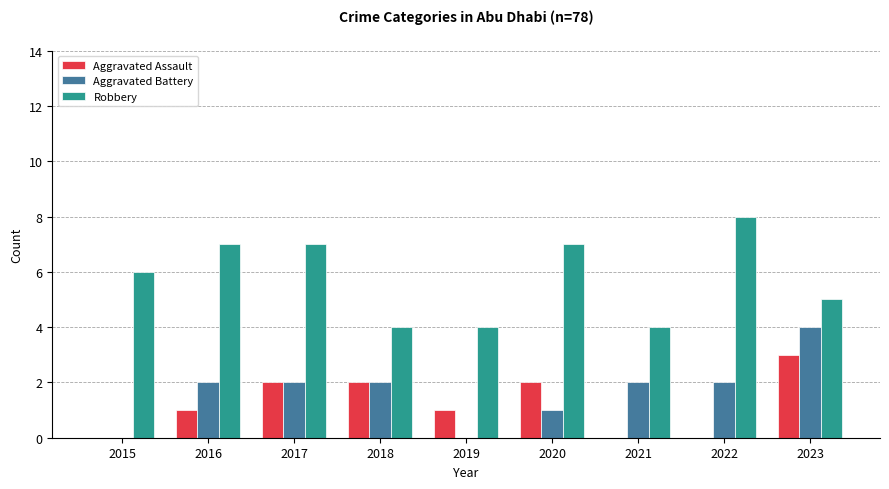

Count the number of categories in the chart.

9